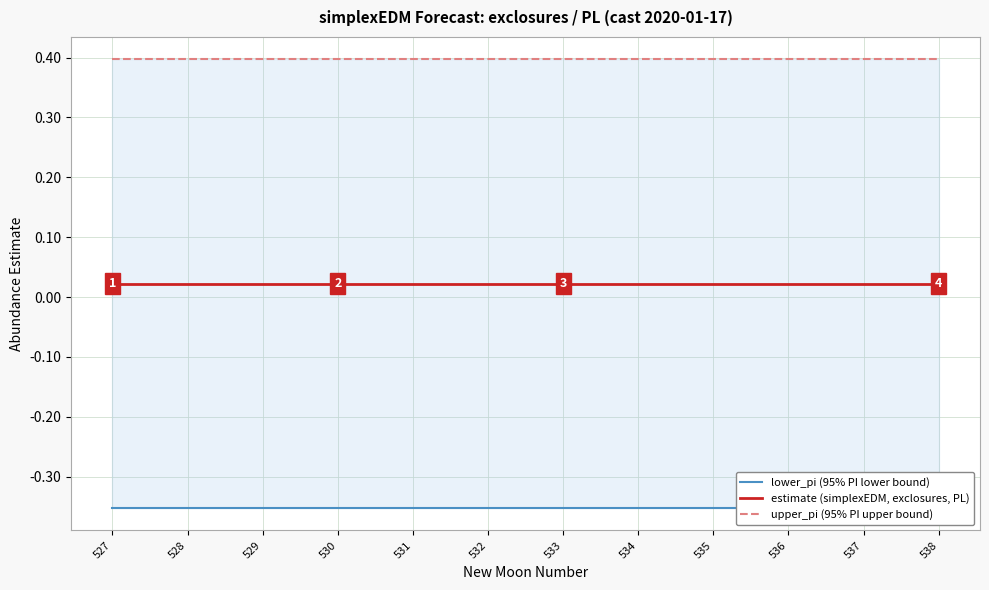

What is the spread (max minus min) of values at 536?

0.7